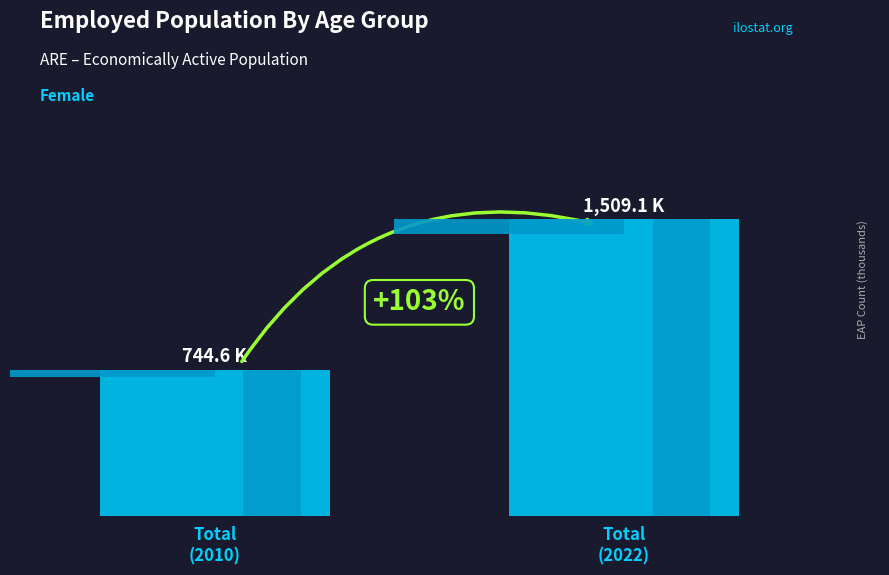

Reading left to right, list all the values displayed in this chart.

744.6	1509.1